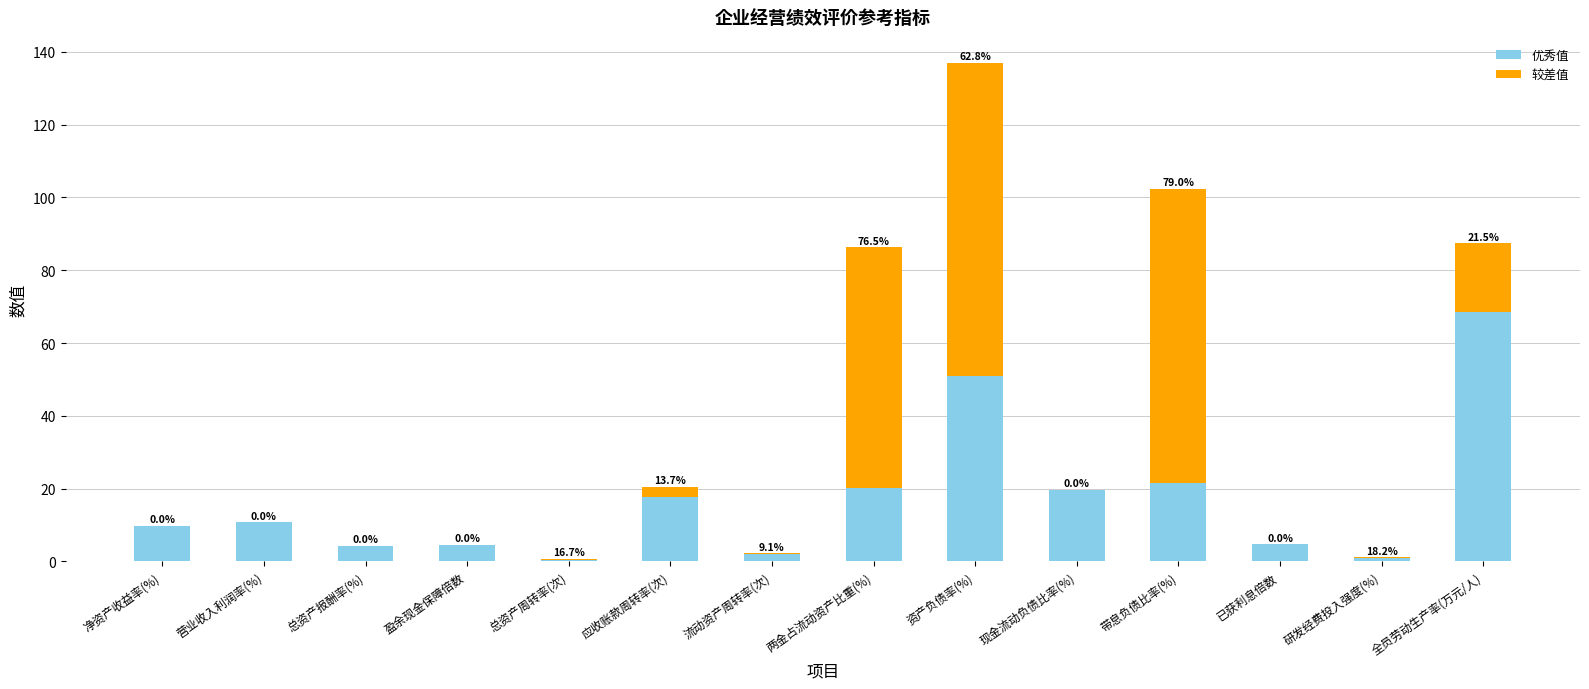

What value does the 优秀值 series have at 应收账款周转率(次)?

17.6